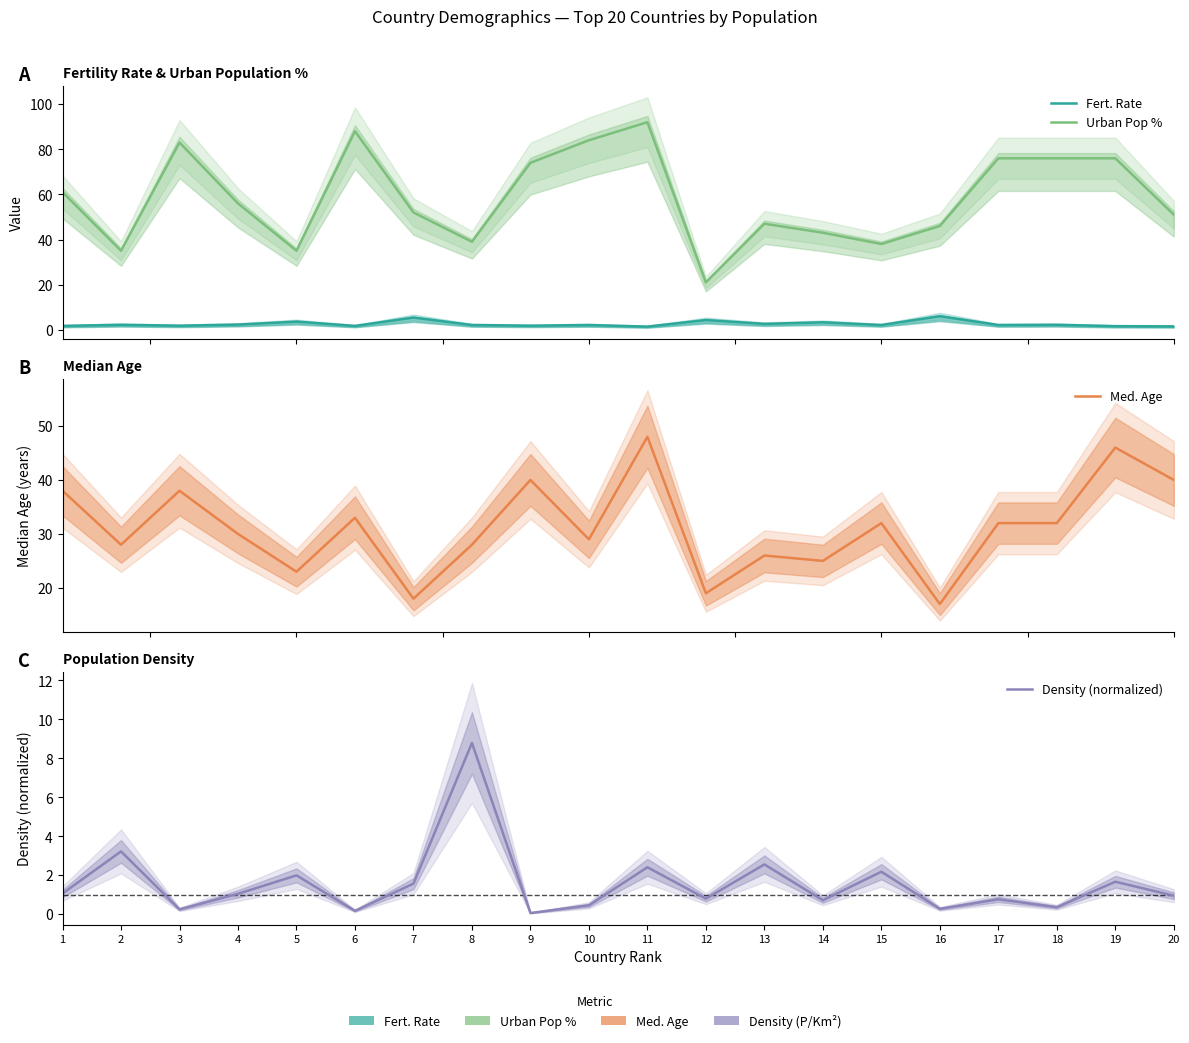

Which category has the lowest value in the Density (normalized) series?

9